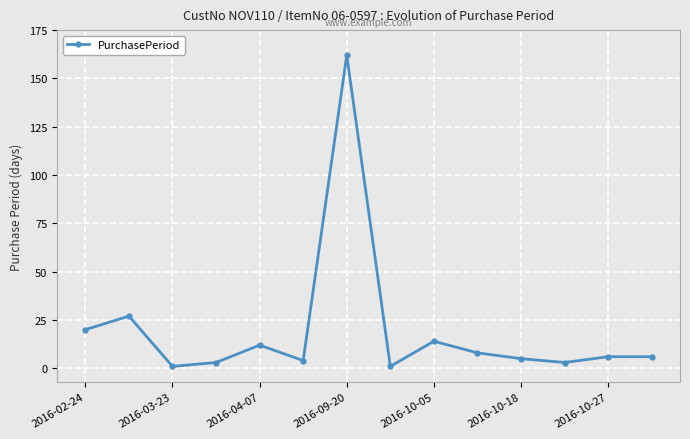

What is the greatest value displayed?

162